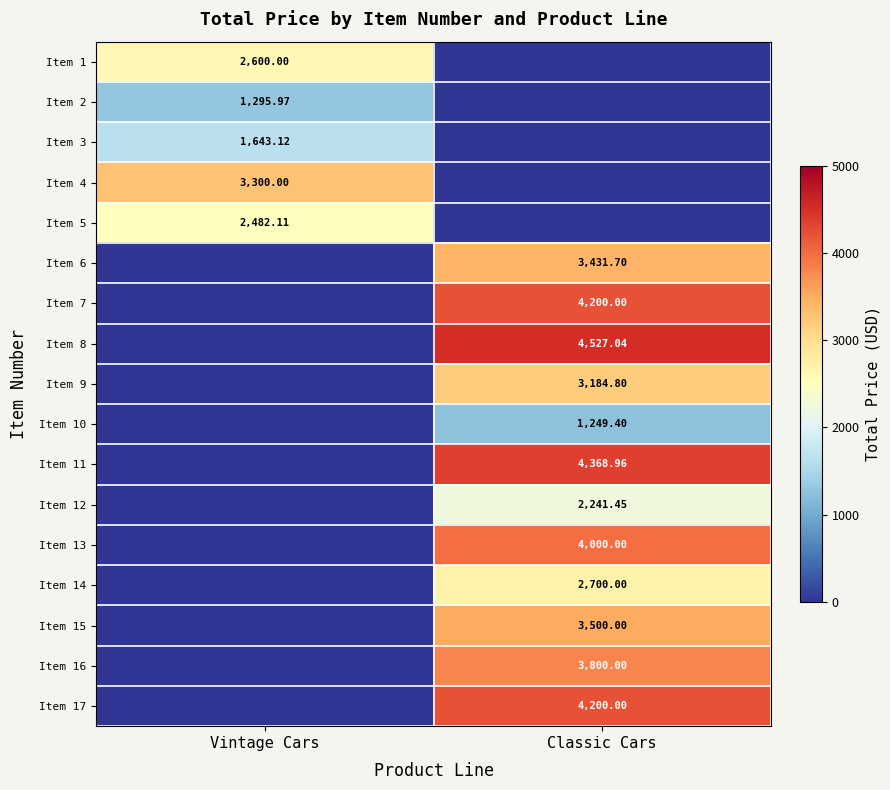

Is the value of Item 2 at Vintage Cars greater than the value of Item 1 at Vintage Cars?

No